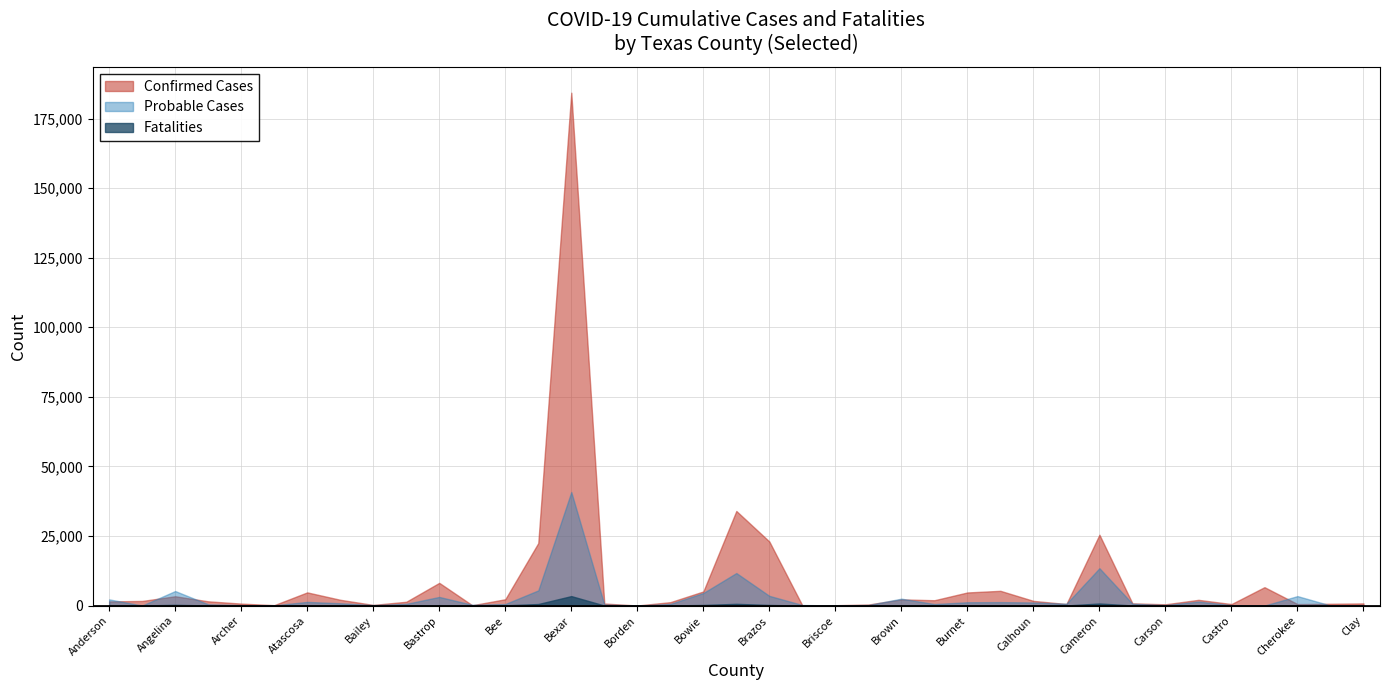

What is the approximate value of Fatalities at Bastrop, to the nearest 100?

100